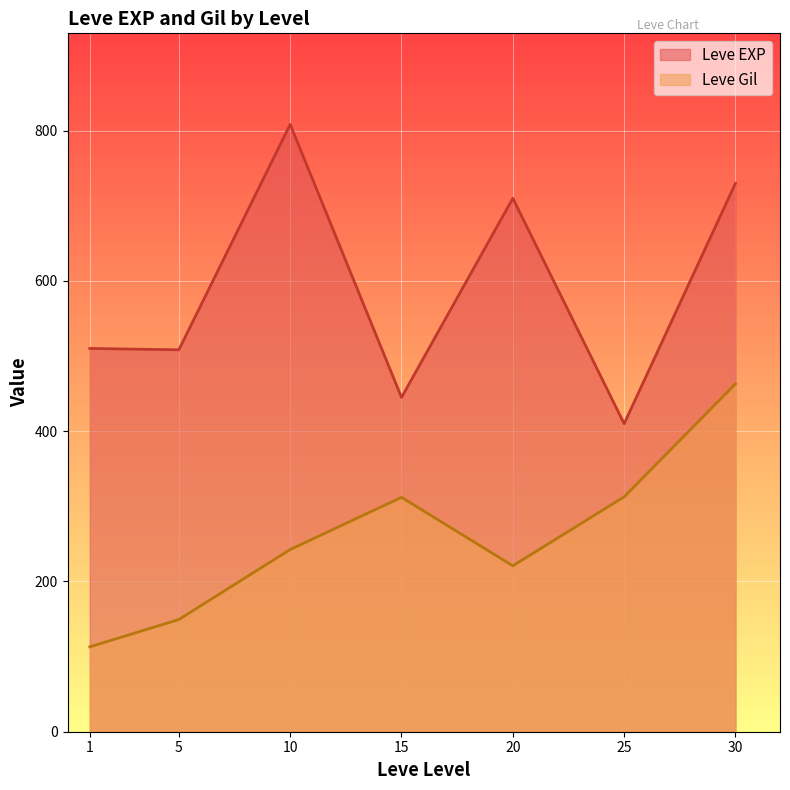

True or false: Leve EXP and Leve Gil cross at least once.

False